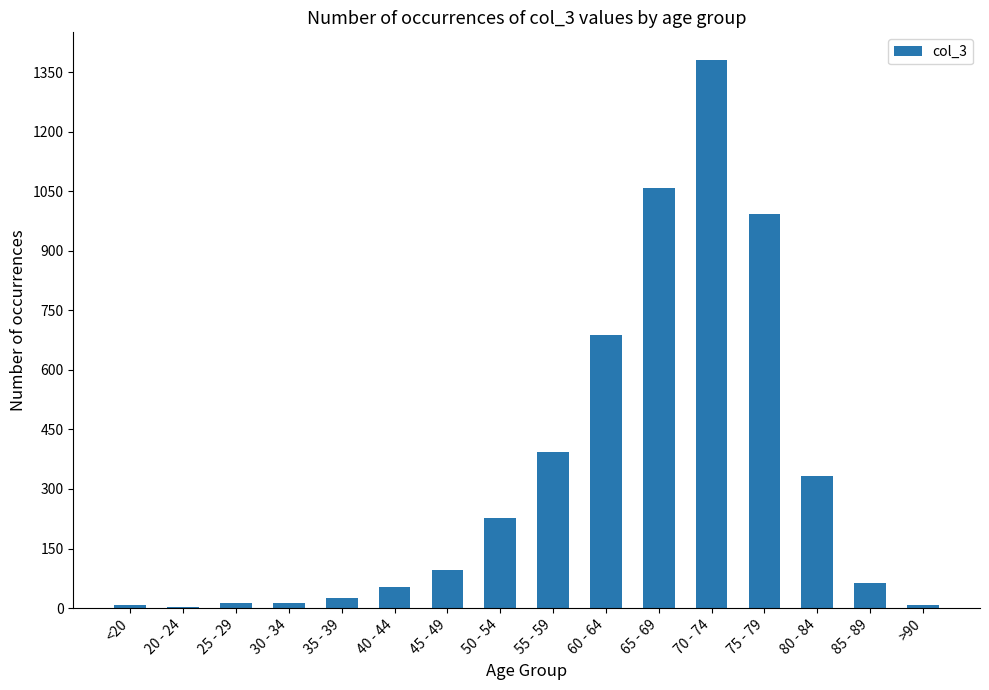

The chart shows a value of 387 at 60 - 64. True or false?

False